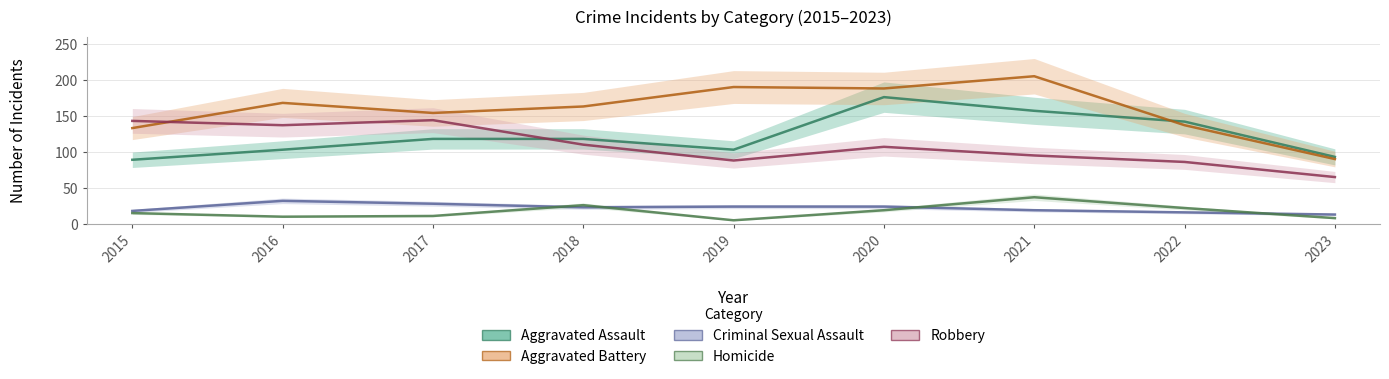

True or false: Homicide and Aggravated Battery intersect in this chart.

False